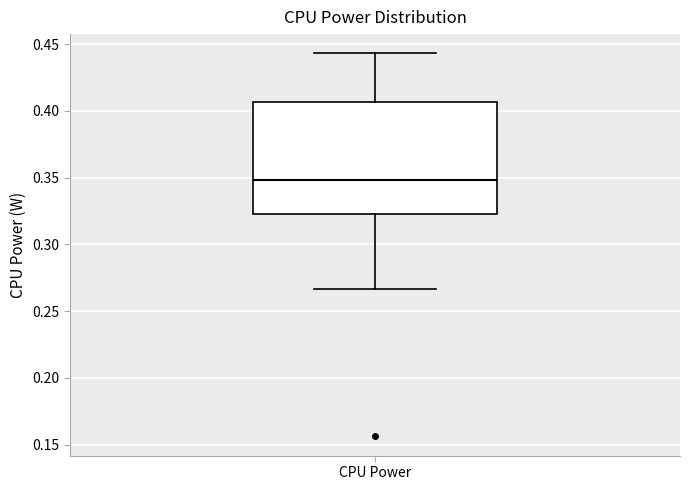

Read this box plot against the y-axis: the position of the median line, the range covered by the box, and the ends of both whiskers. The values are not printed on the chart, so give them approximately, as read against the axis.

median 0.350, box 0.325 to 0.405, whiskers 0.265 to 0.445